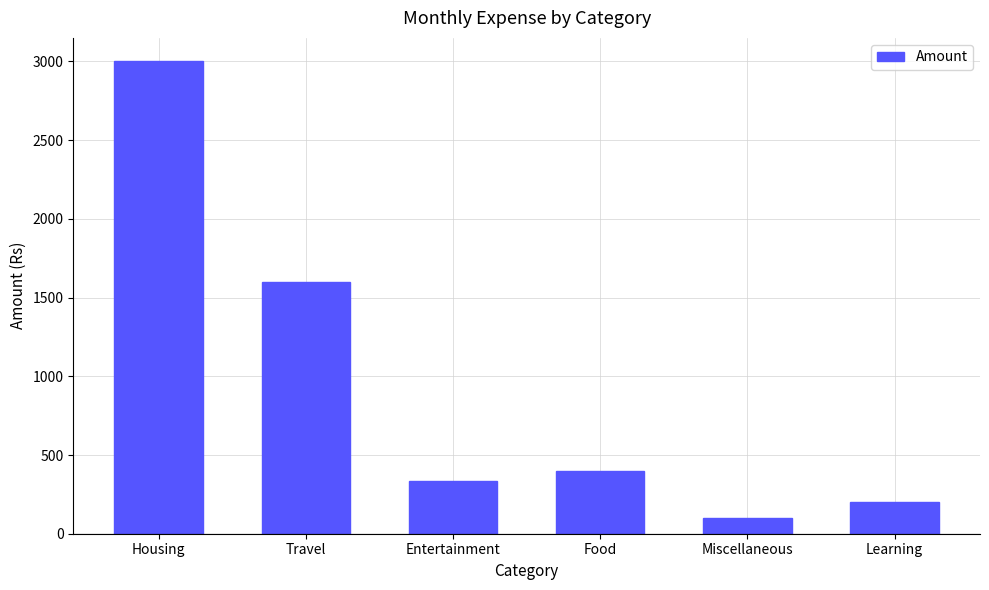

What is the value of the 5th bar from the left?

100